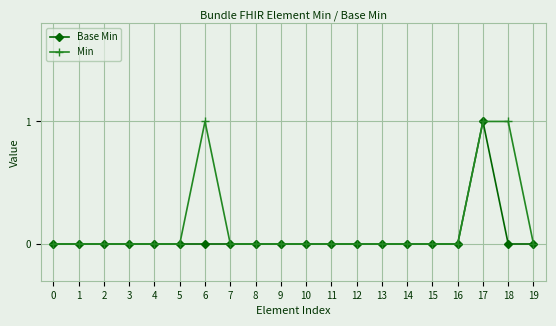

List the series in order of their overall mean, highest first.

Min, Base Min